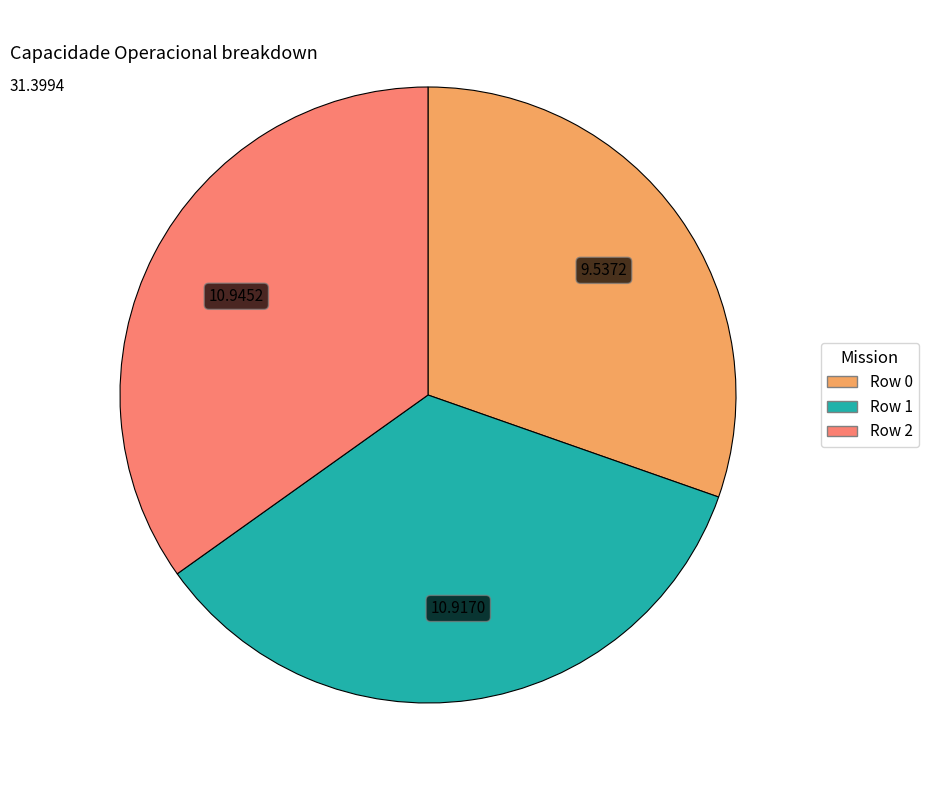

How many segments does this pie chart have?

3